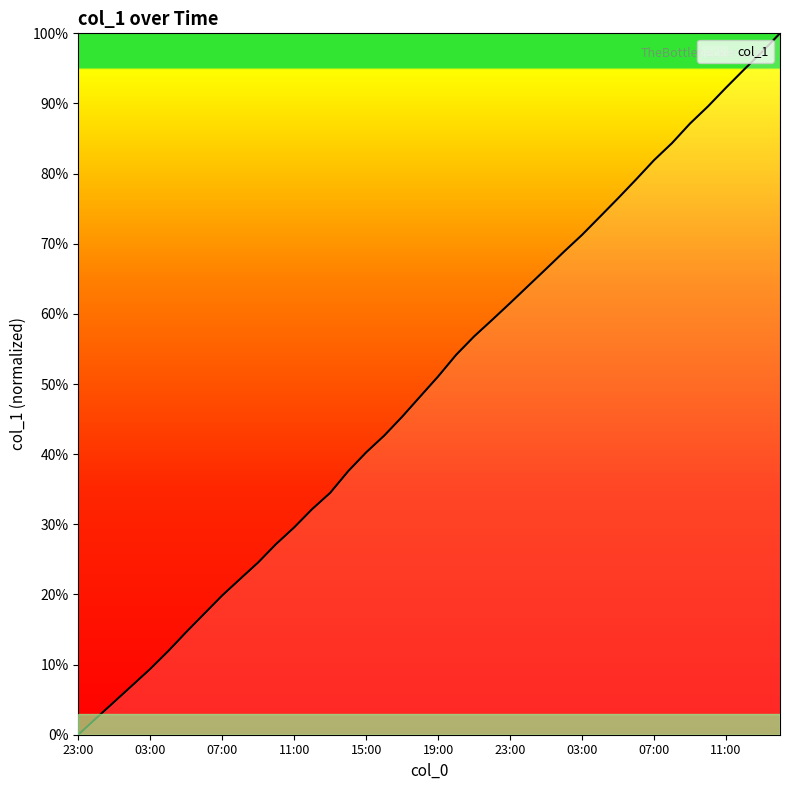

What is the maximum value shown in the chart?

100.0